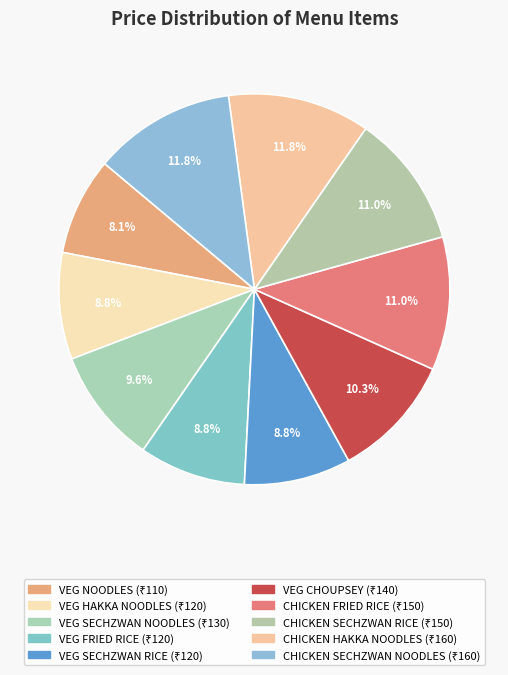

To the nearest percent, what is the difference between the largest and smallest slice percentages?

4%